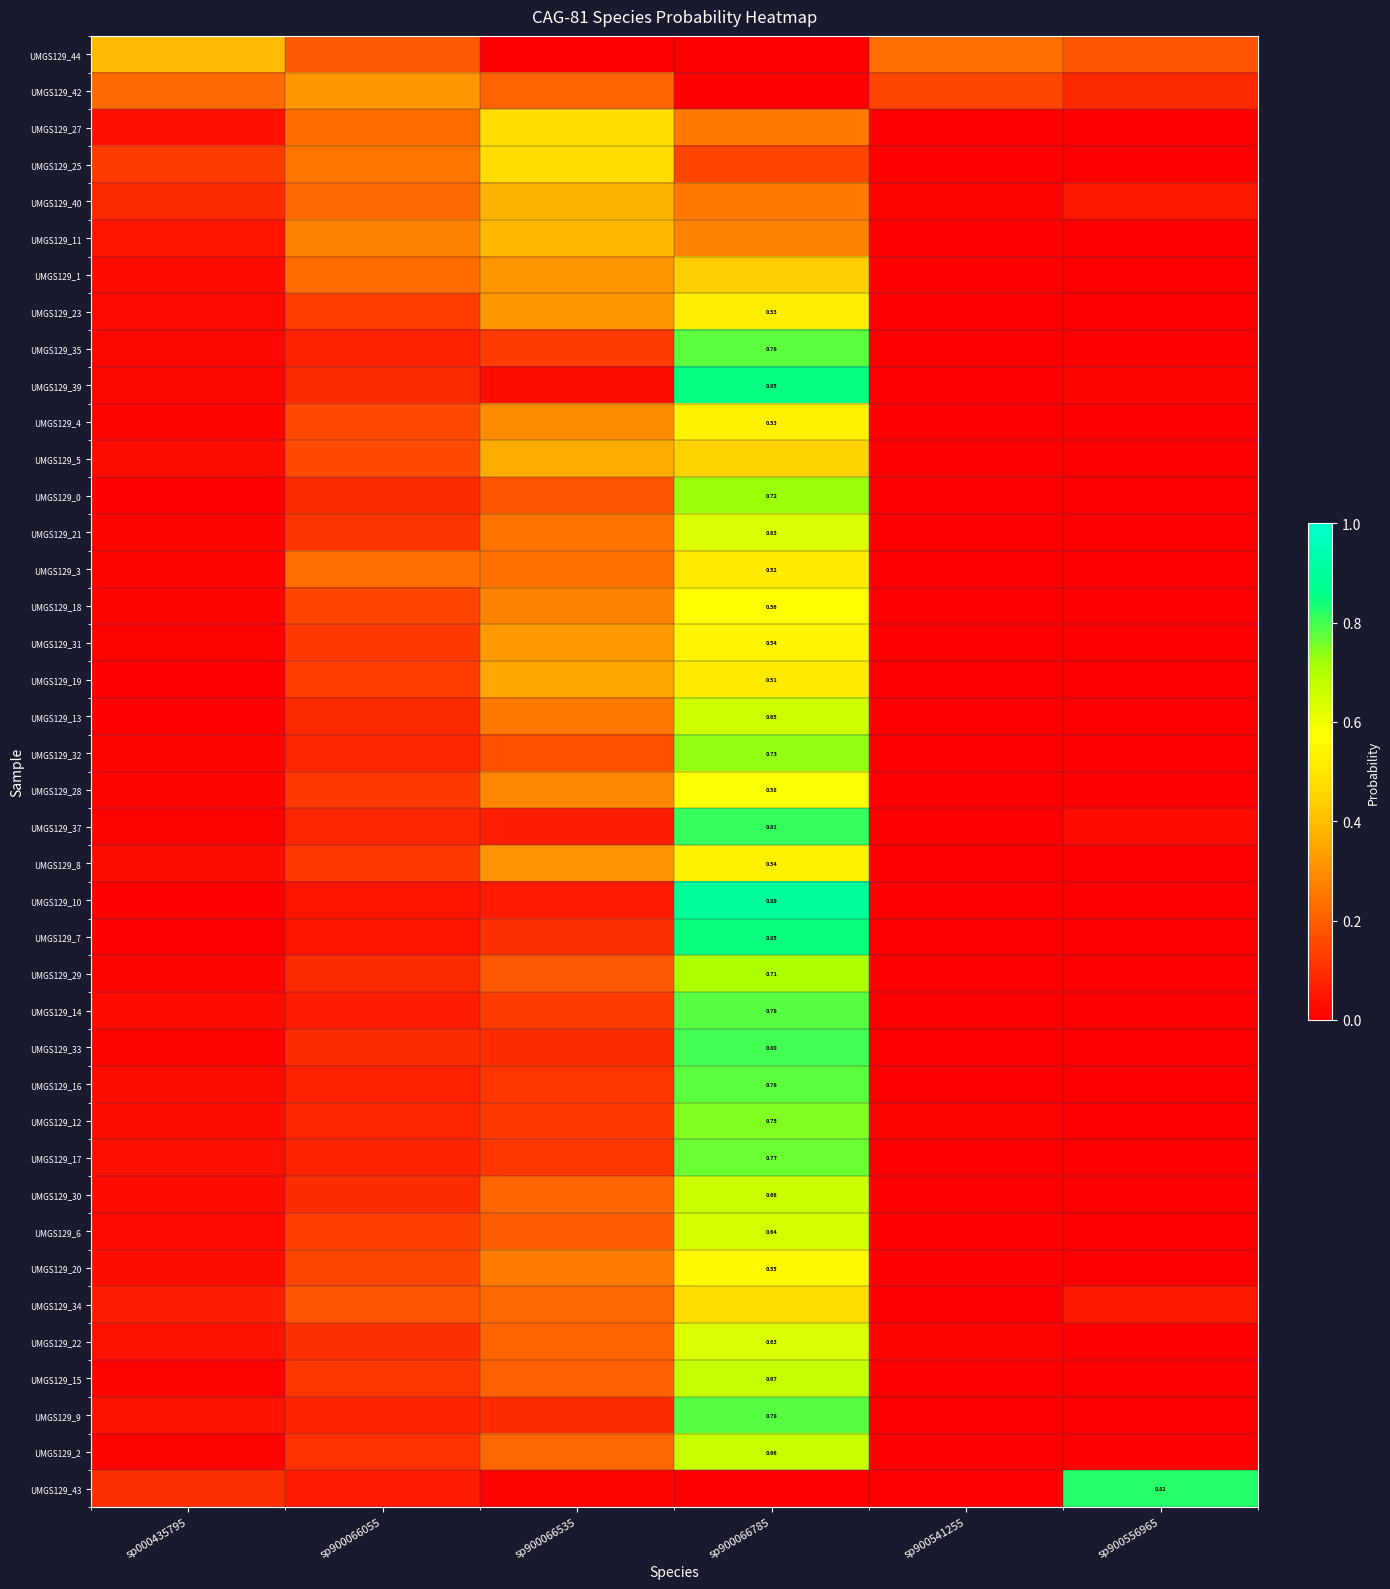

What is the greatest value displayed?

0.9